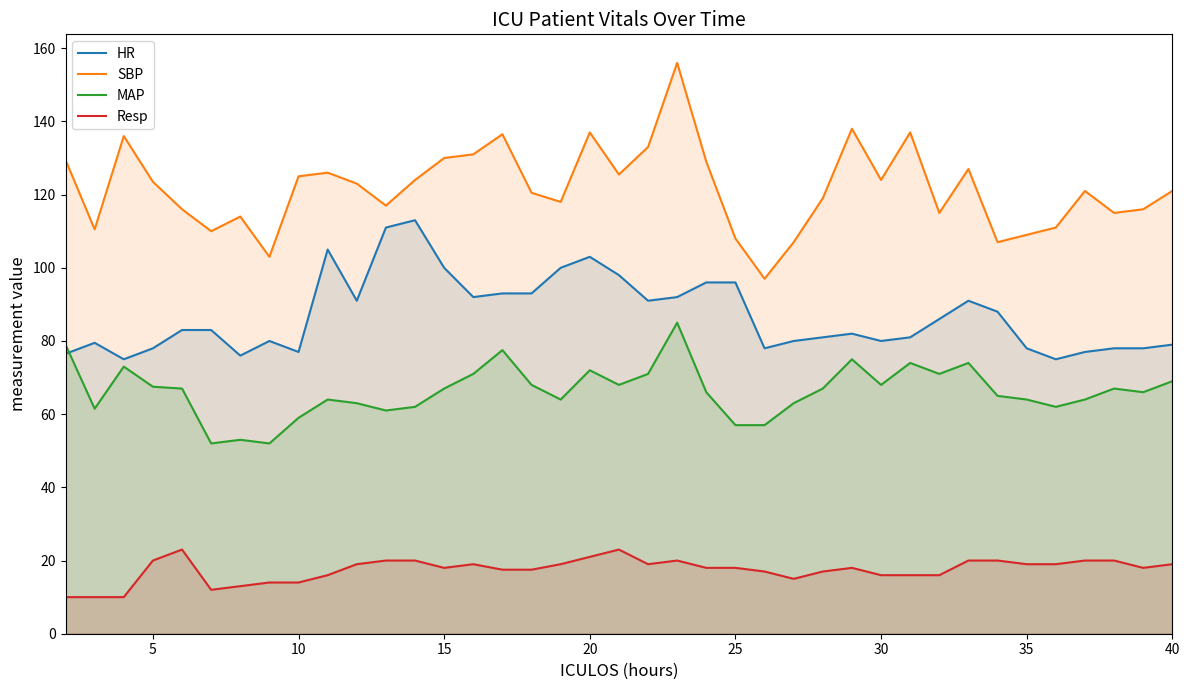

What is the smallest value displayed?

10.0